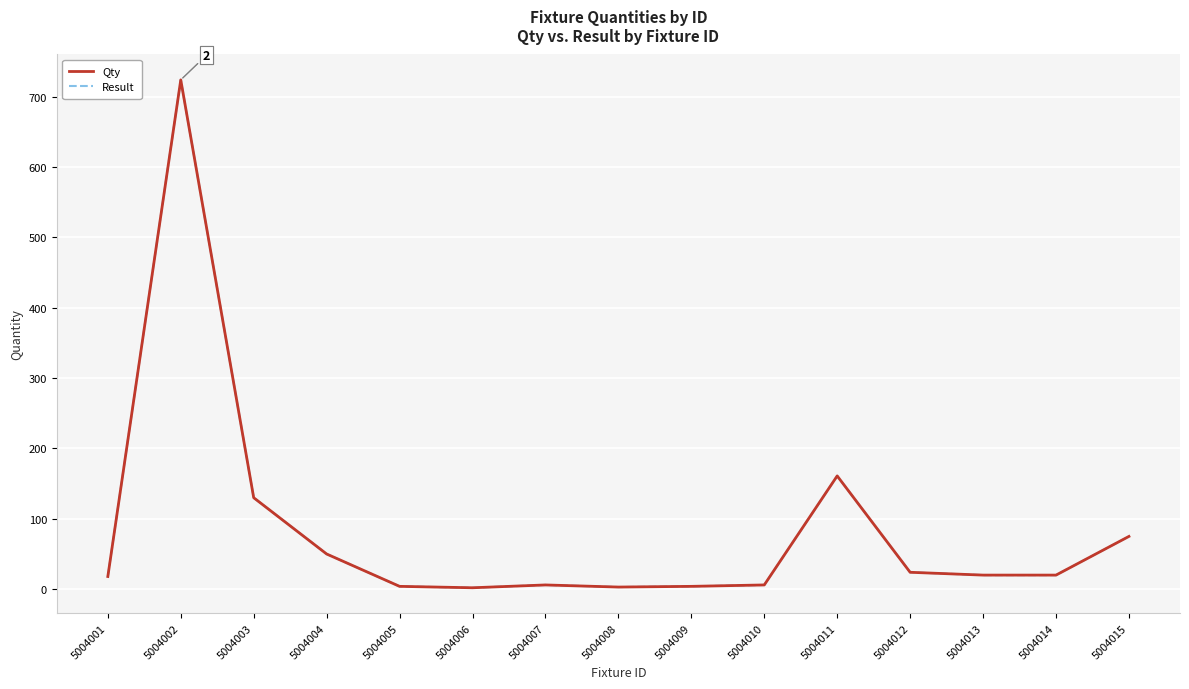

What is the value of the Result point at the 11th from the left?

161